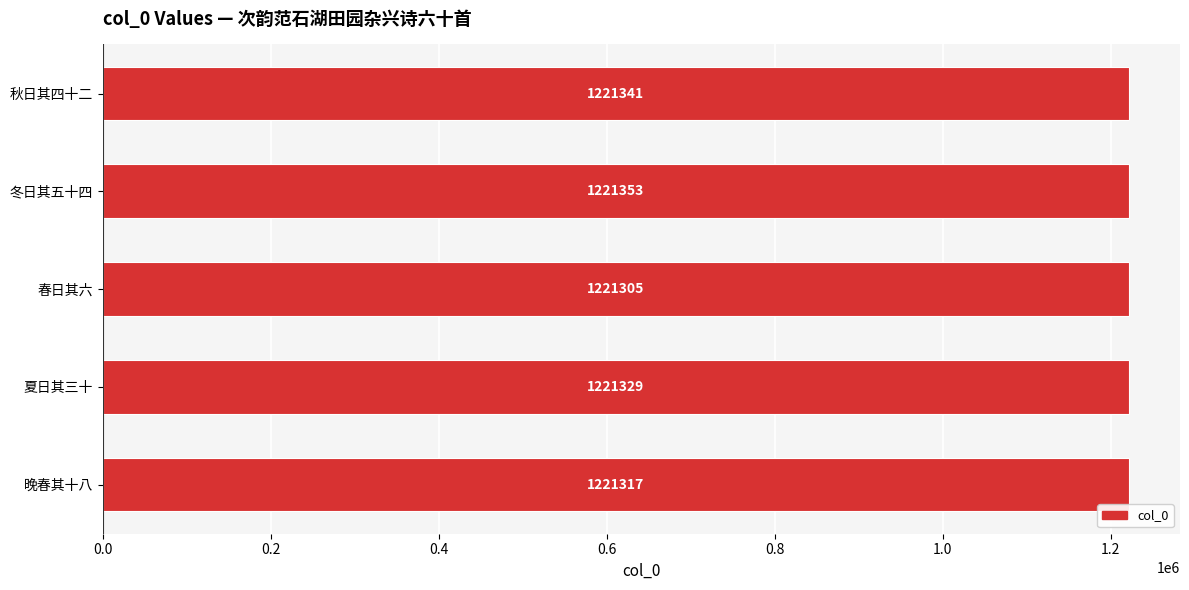

Between 晚春其十八 and 夏日其三十, which is larger?

夏日其三十